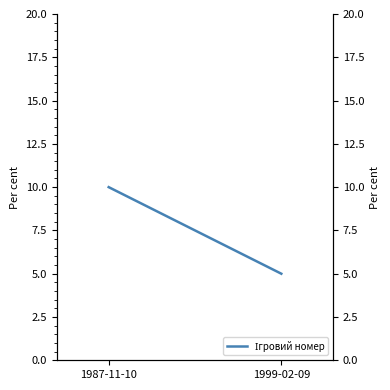

Approximately how many times larger is the value at 1999-02-09 compared to 1987-11-10?

0.5